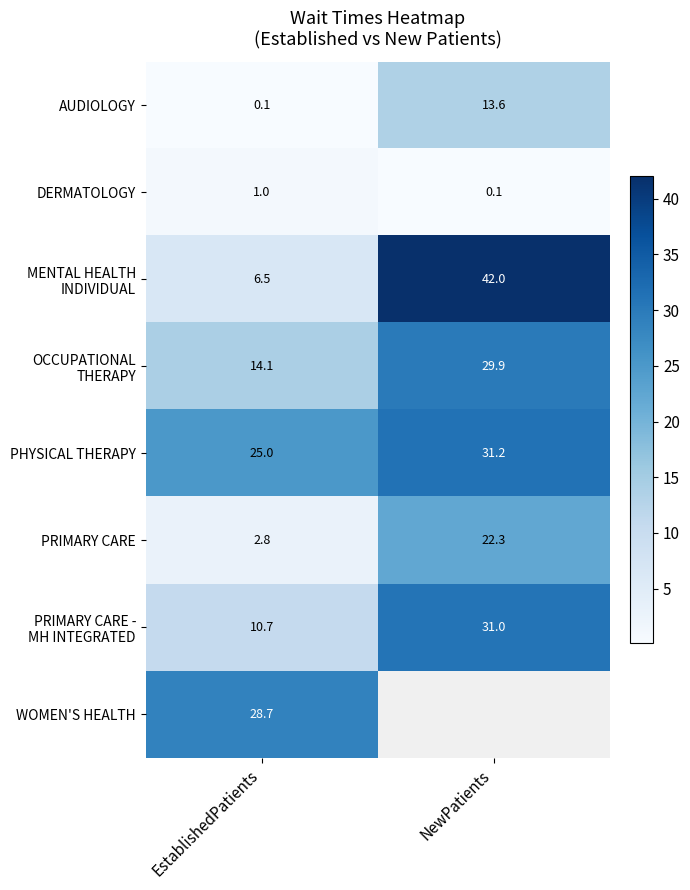

List the labels in order of PHYSICAL THERAPY value, largest first.

NewPatients, EstablishedPatients